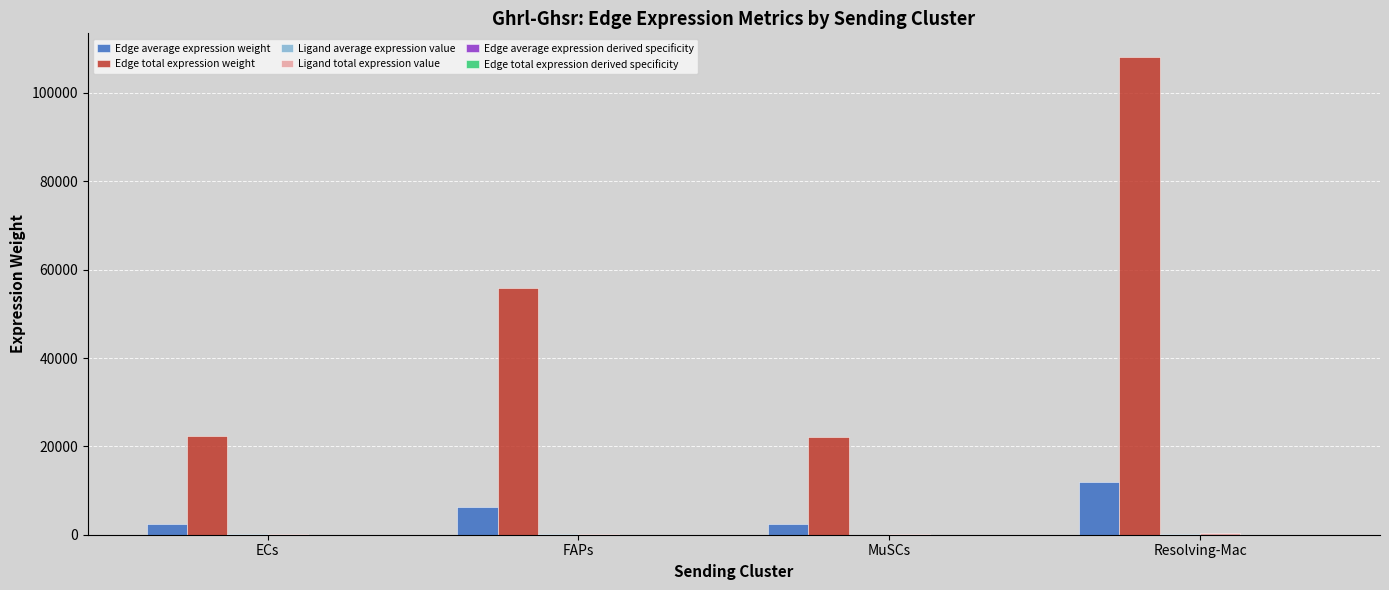

Between ECs and Resolving-Mac, which series saw the biggest shift?

Edge total expression weight